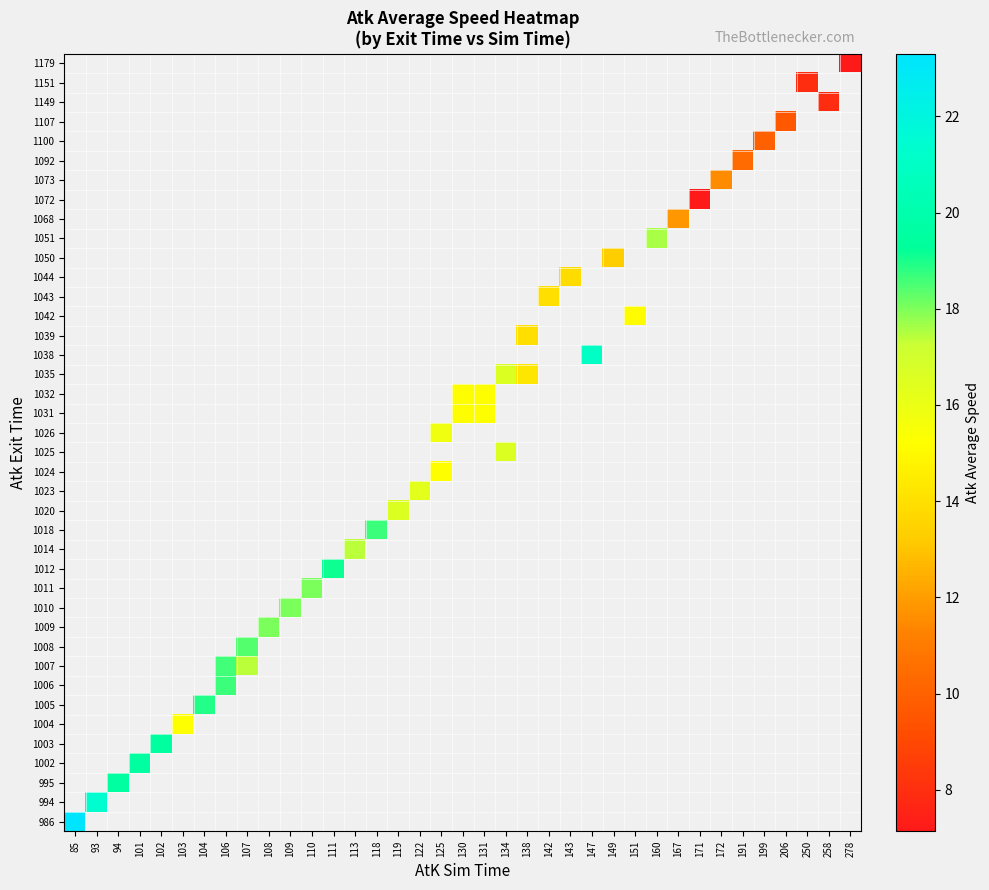

At how many categories does at least one series exceed 8?

33